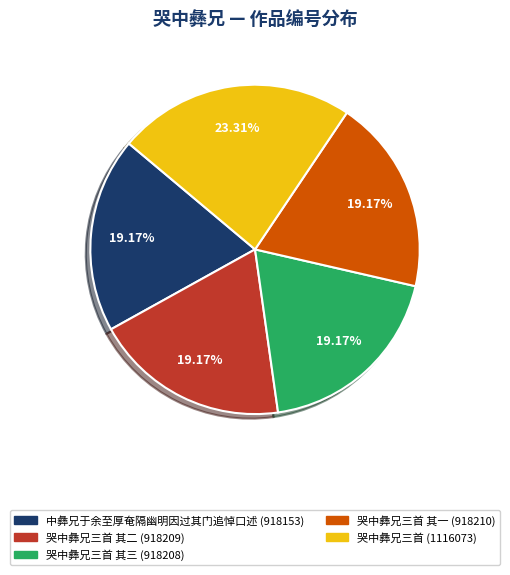

Is there a majority slice in this chart?

No